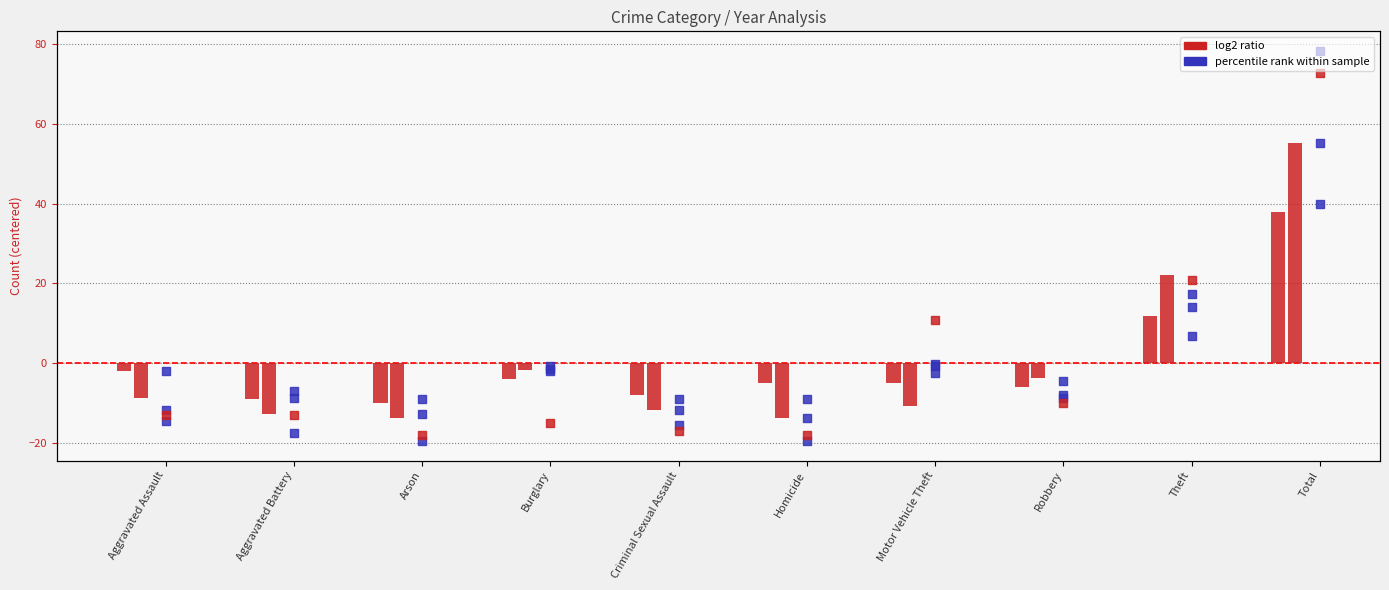

Which series contains the highest Y value?

percentile rank (2018)